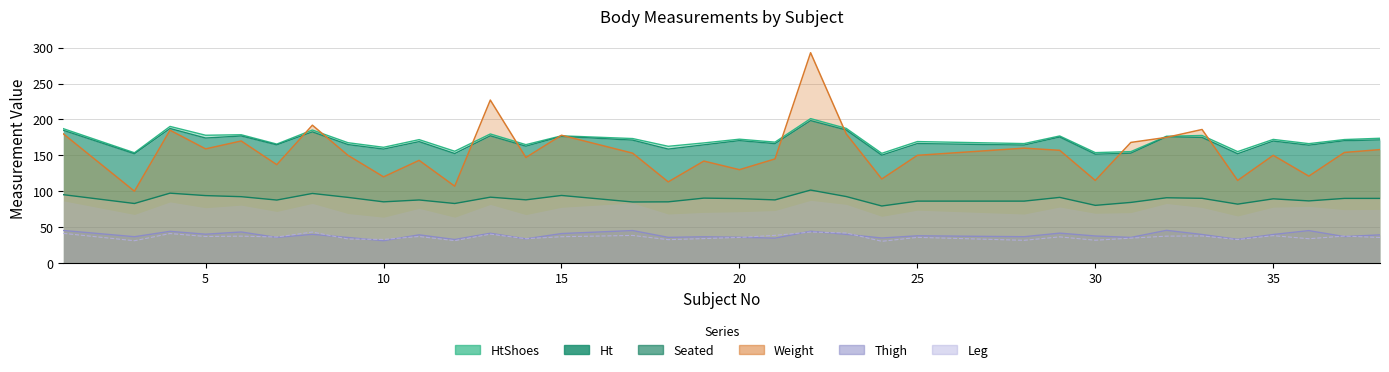

Which label corresponds to the smallest value in the chart?

24